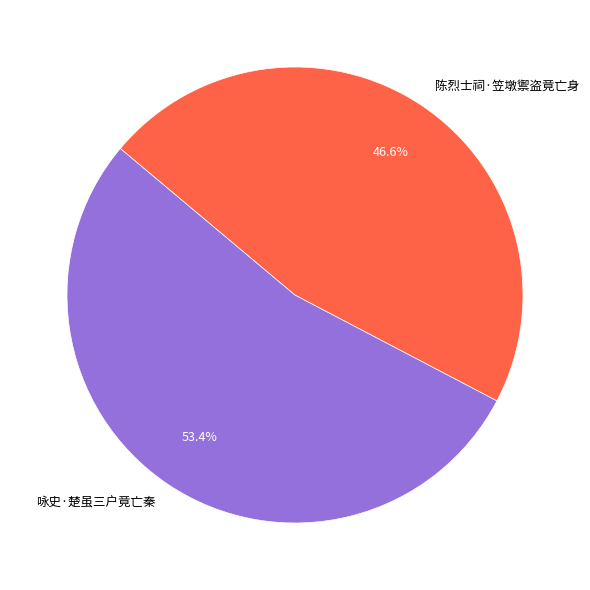

True or false: 咏史·楚虽三户竟亡秦 accounts for 53% of the total.

True